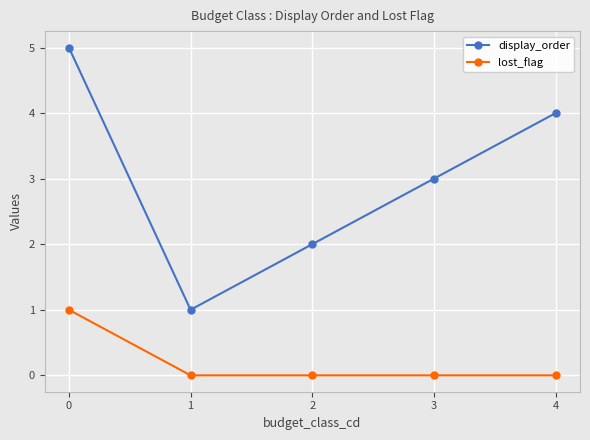

Reading left to right, transcribe all the data shown in this chart.

display_order: 5	1	2	3	4
lost_flag: 1	0	0	0	0